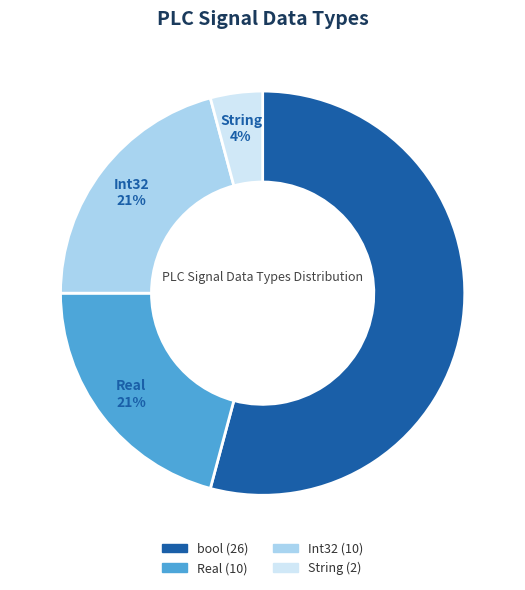

Which slice represents more than half of the pie?

bool